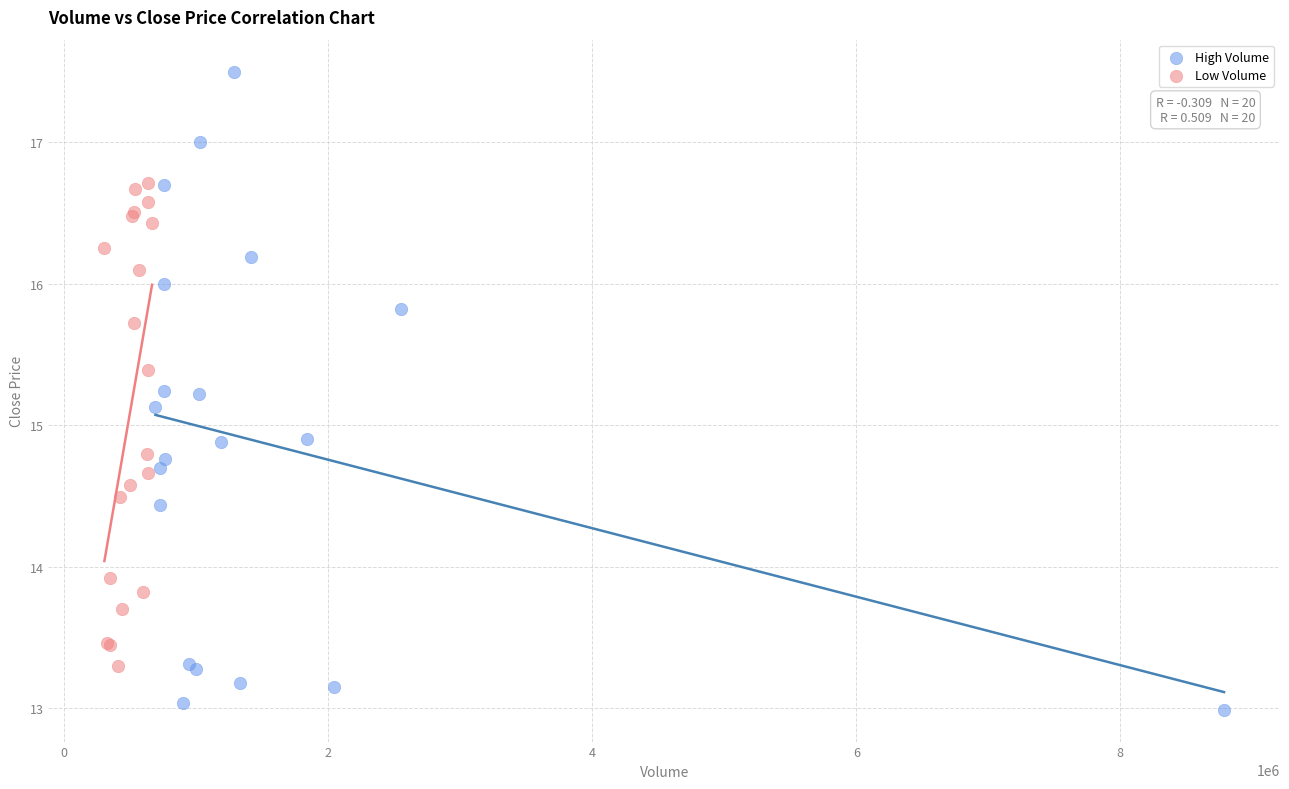

Which series has the largest Y range (max minus min)?

High Volume